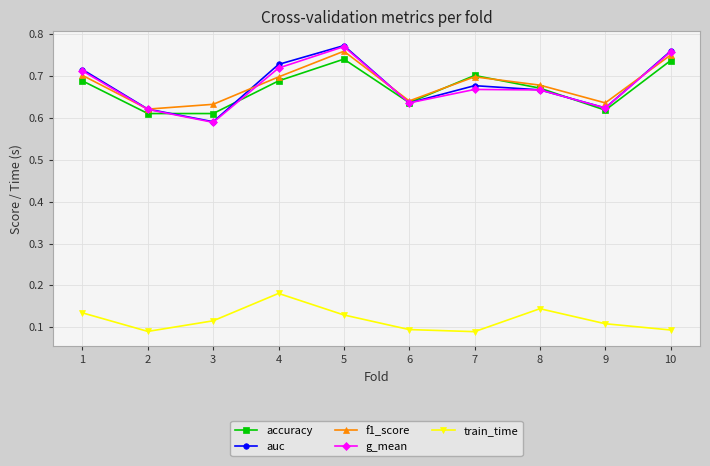

At which category does g_mean reach its first local valley?

3